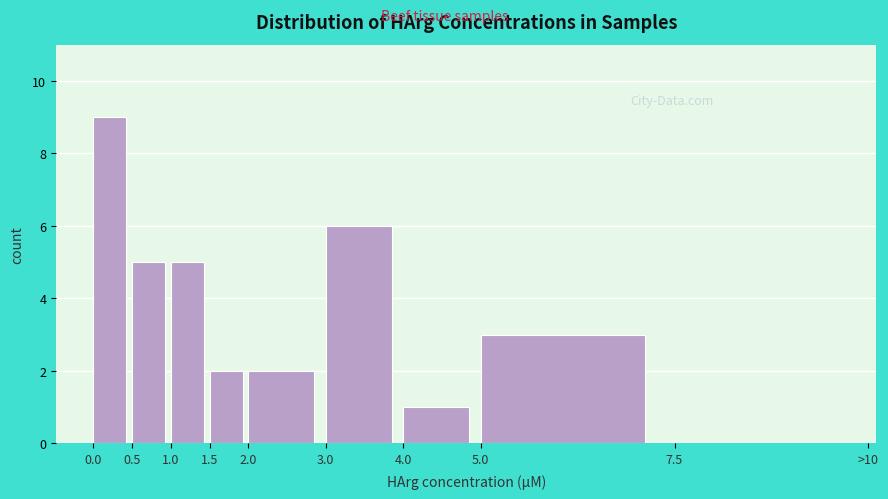

Reading right to left, list all the values displayed in this chart.

7.5=0	5.0=3	4.0=1	3.0=6	2.0=2	1.5=2	1.0=5	0.5=5	0.0=9